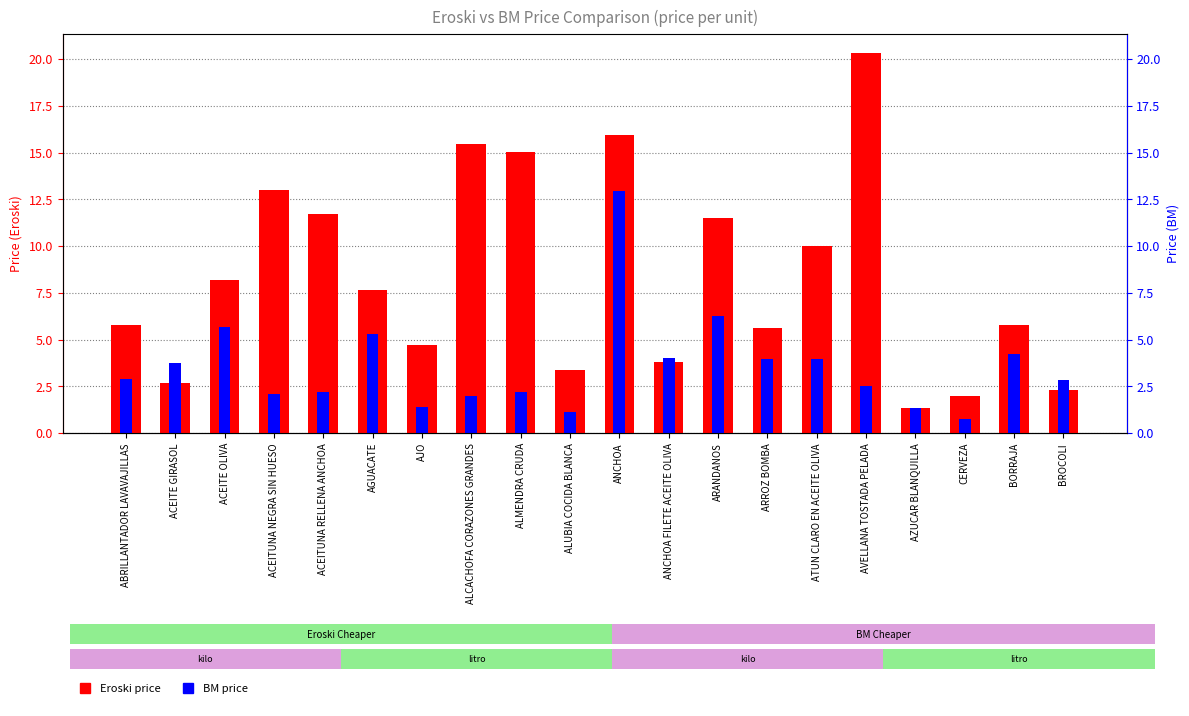

How many distinct data groups are displayed?

2